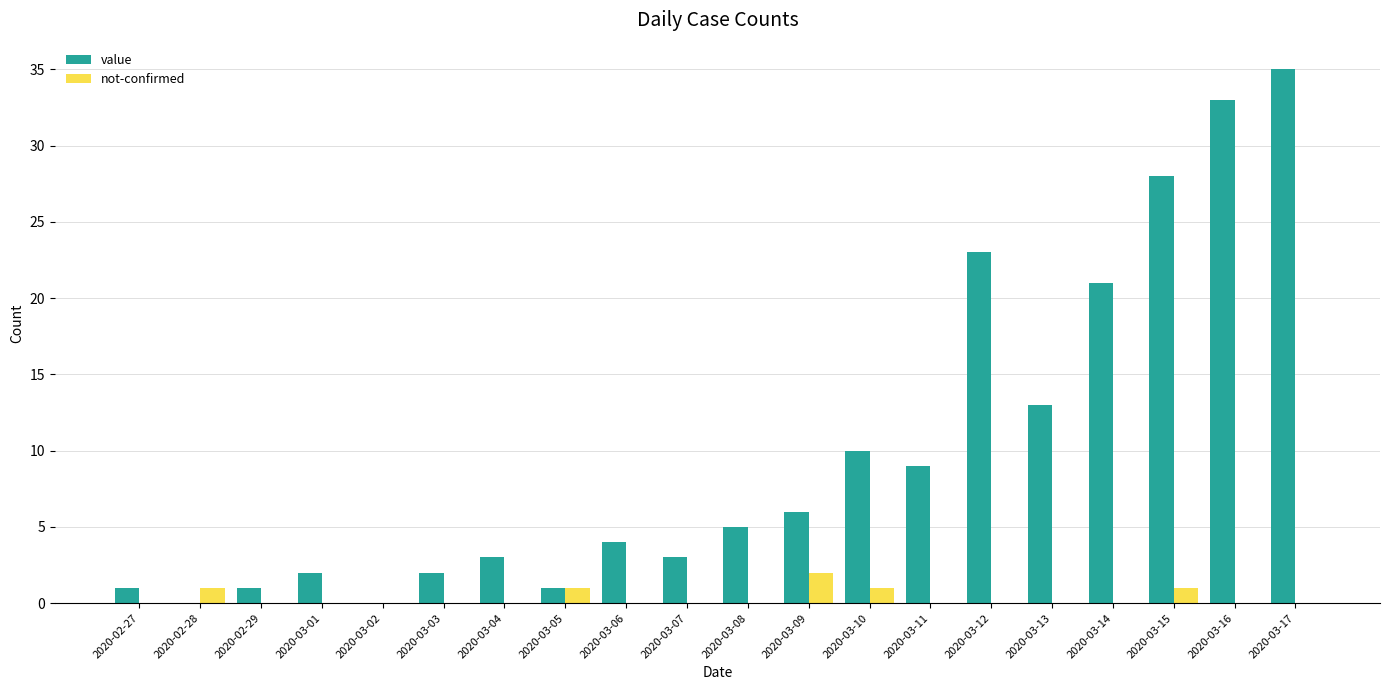

Is it true that not-confirmed equals 1 at 2020-03-05?

True